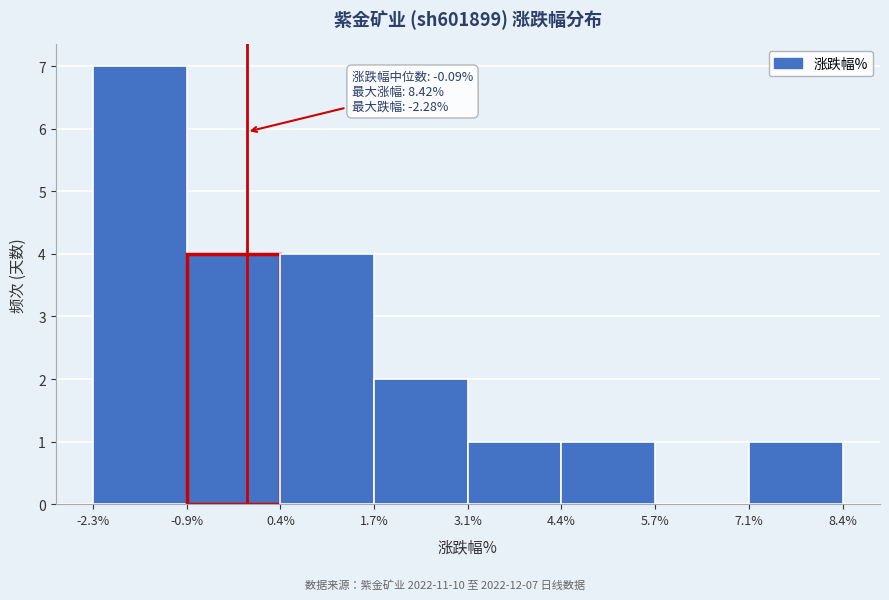

Over which range of the x-axis is the bar tallest?

-2.3% to -0.9%